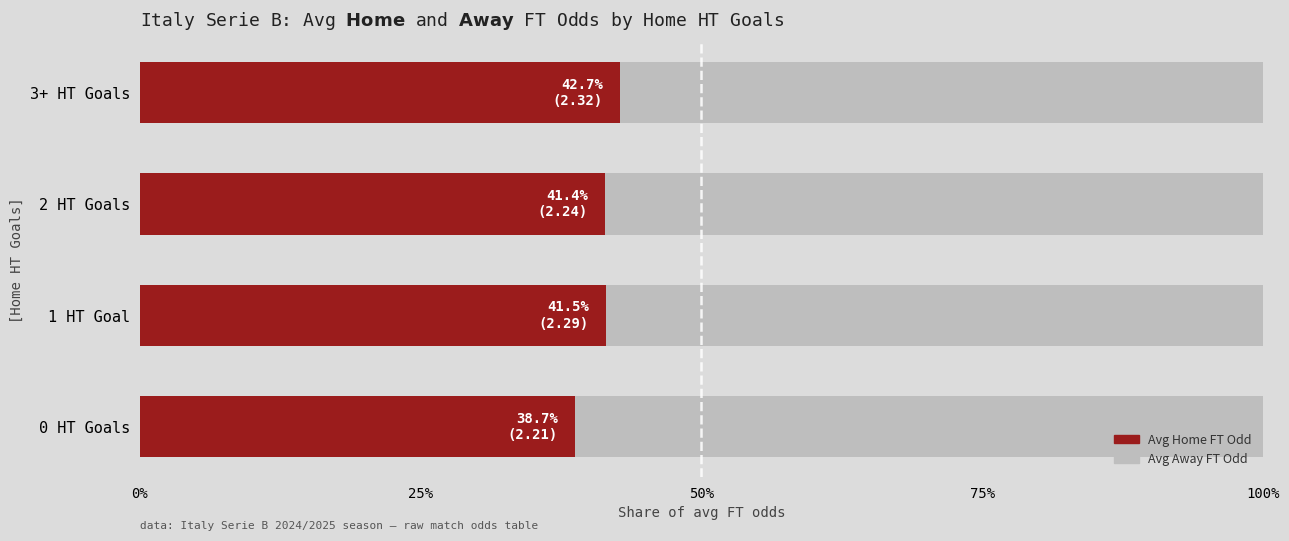

What is the average value of the Avg Home FT Odd series?

41.1